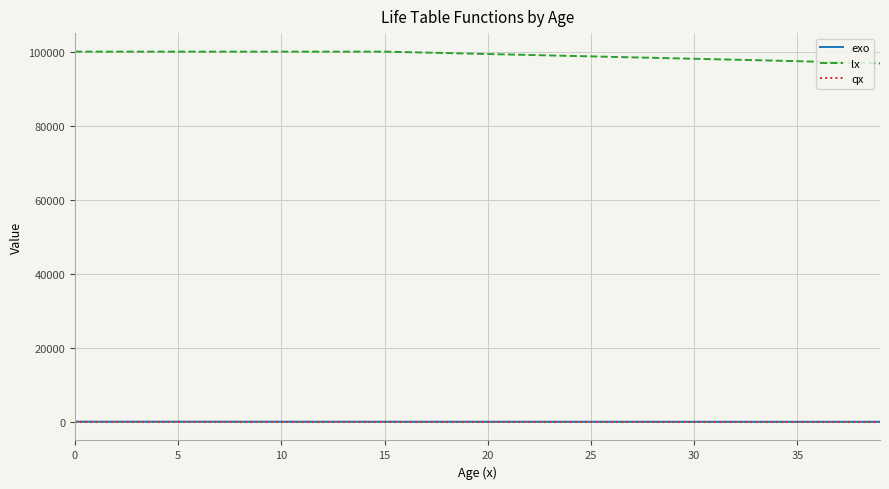

True or false: exo and qx cross at least once.

False